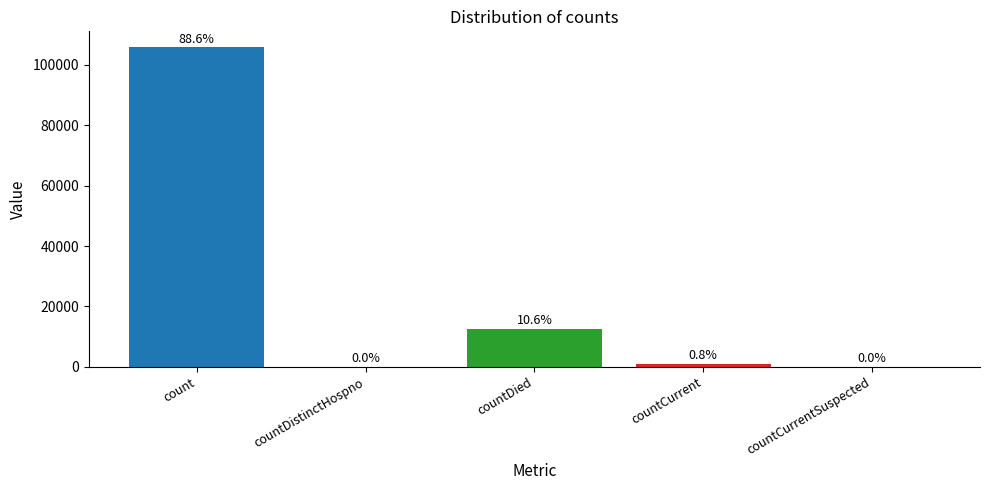

Are the bars horizontal?

No